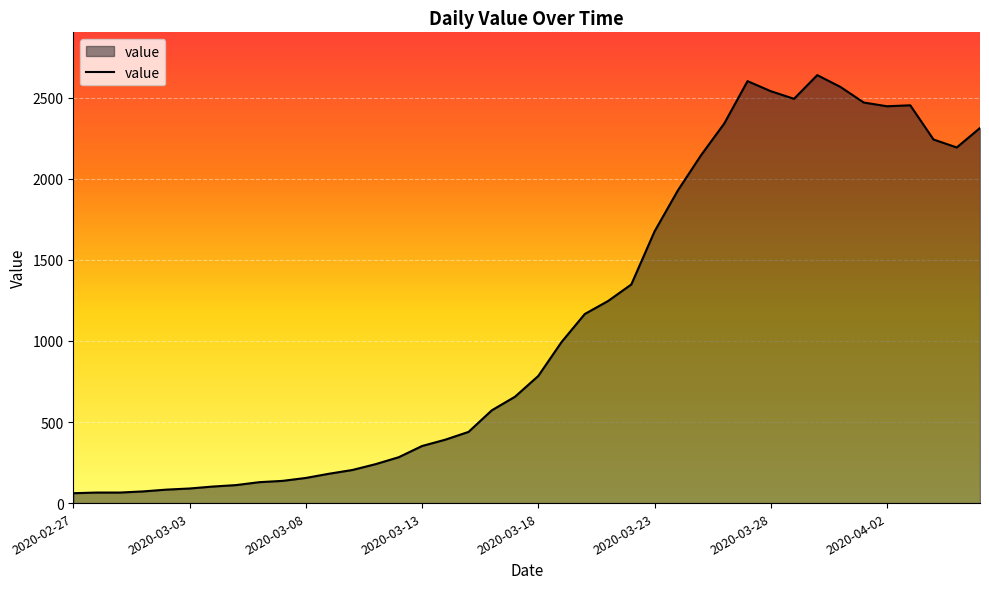

How many series are shown in this chart?

1